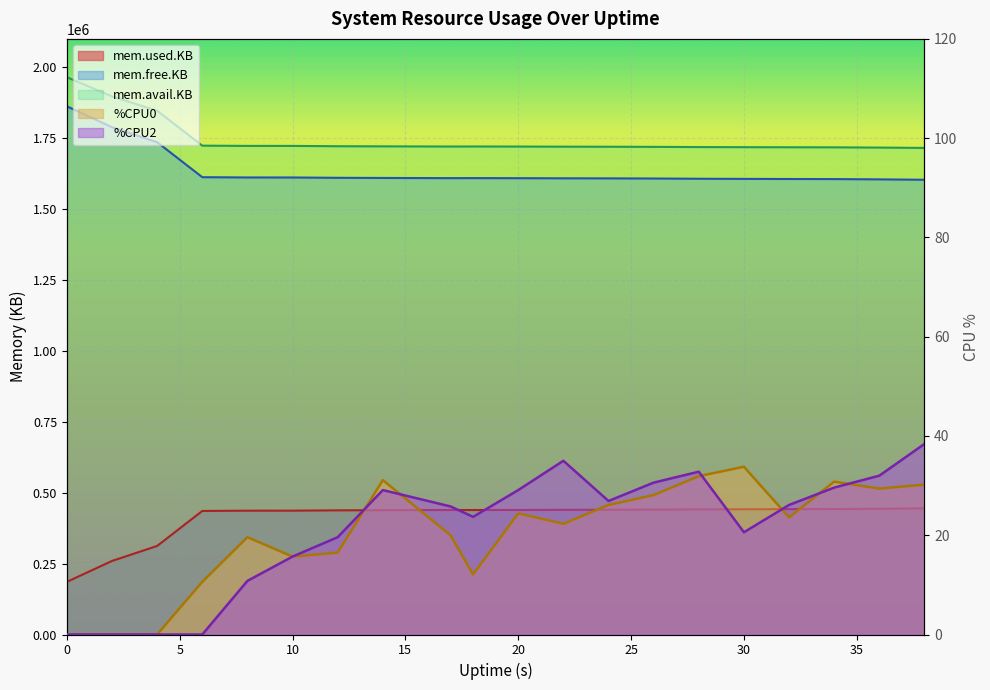

How many data points in %CPU2 are less than 26?

10